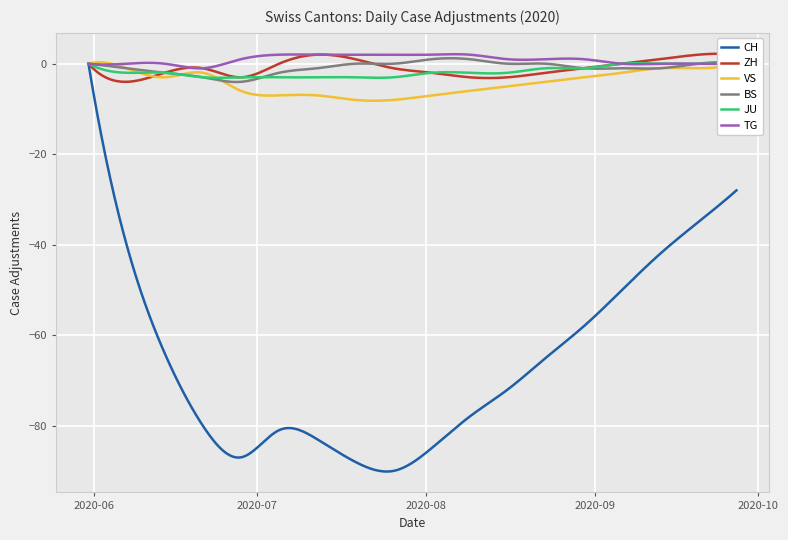

True or false: ZH has a value of -1 at 2020-07-26.

True